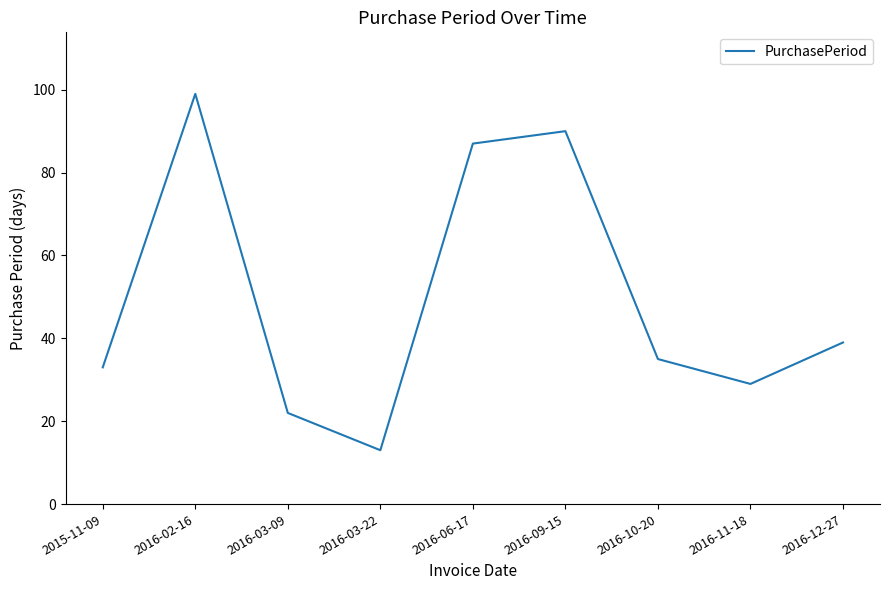

True or false: the data shows 9 at 2016-03-22.

False